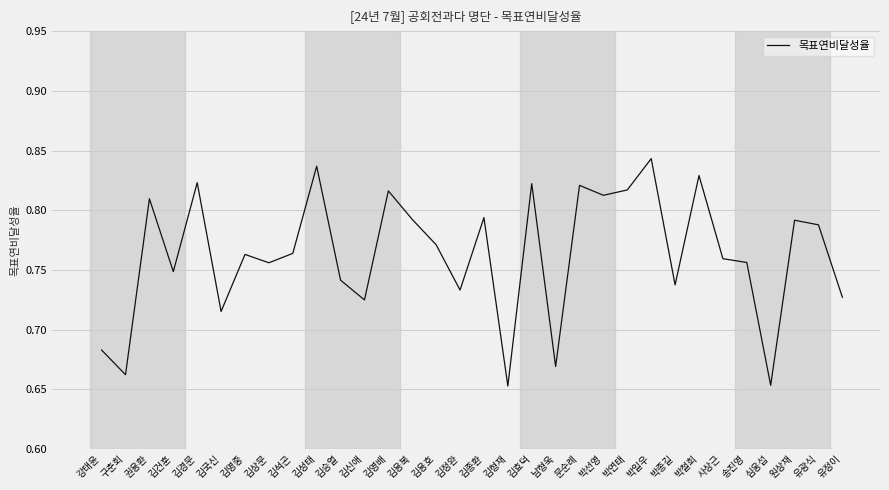

Between 박종길 and 문순례, which is larger?

문순례